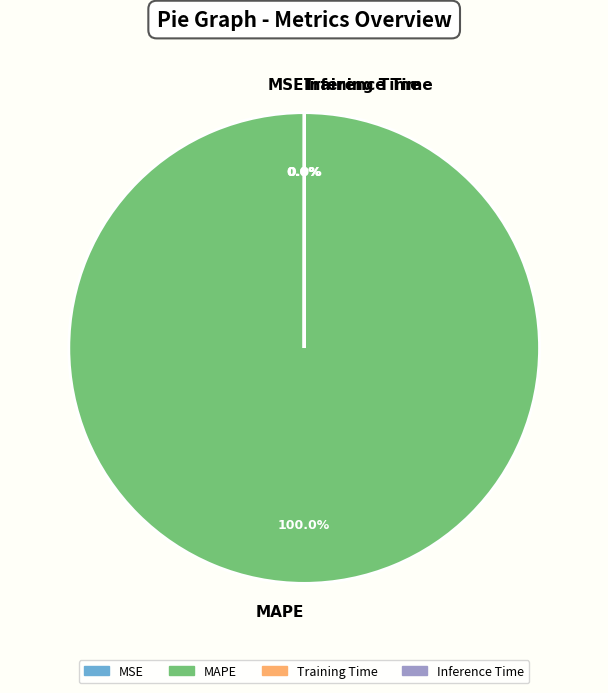

To the nearest percent, what is the difference between the largest and smallest slice percentages?

100%